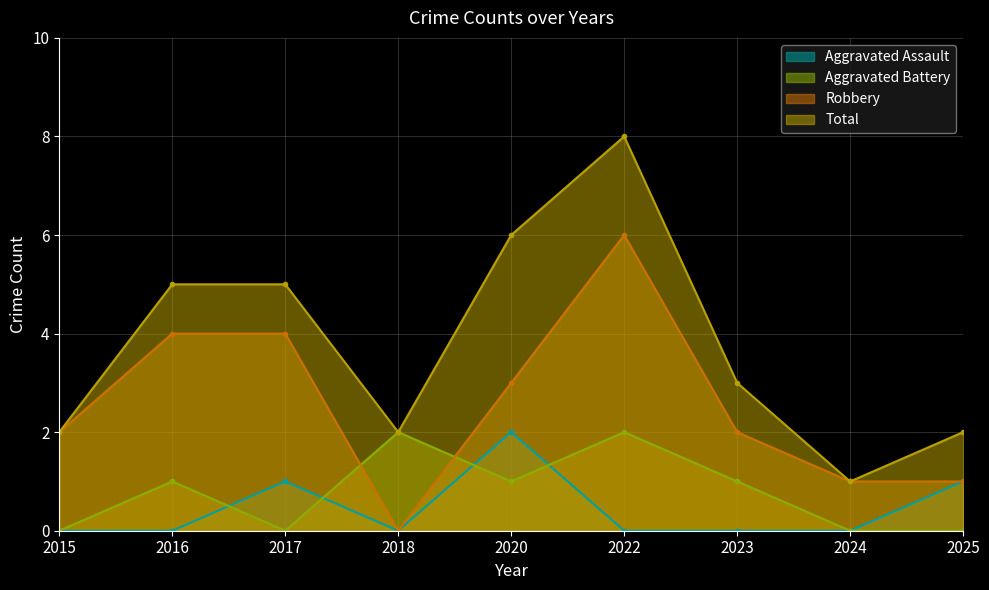

What is the highest value of the Aggravated Assault series?

2